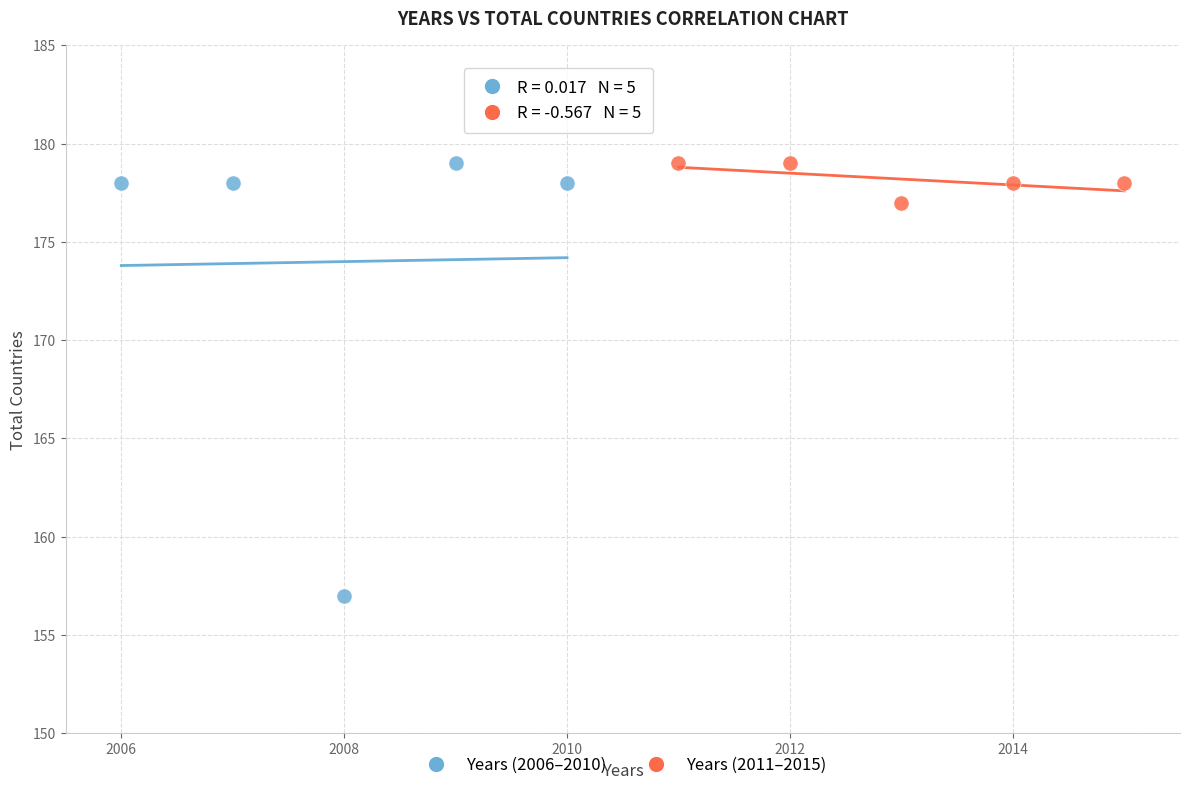

Which series has the largest Y range (max minus min)?

Years (2006–2010)